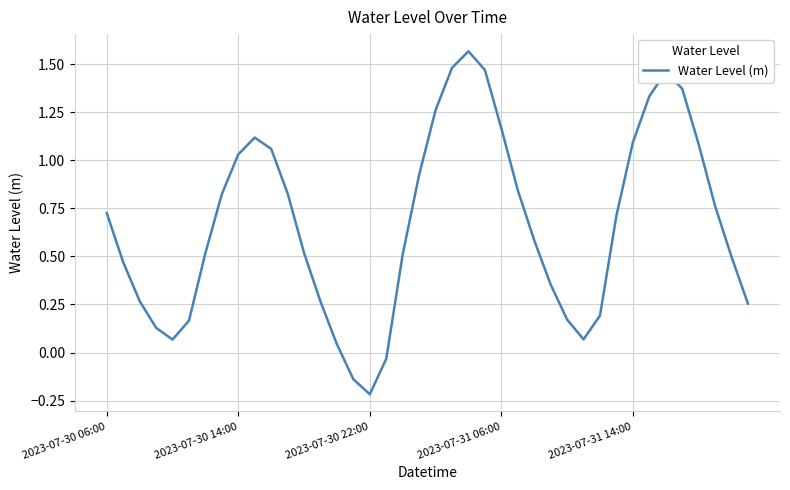

True or false: there are more than 1 points higher than both neighbors.

True